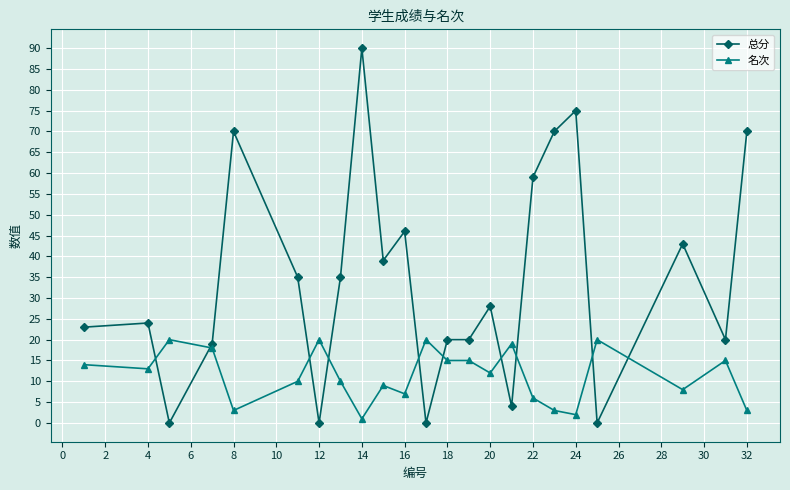

What is the difference between the second highest and second lowest values in the 名次 series?

18